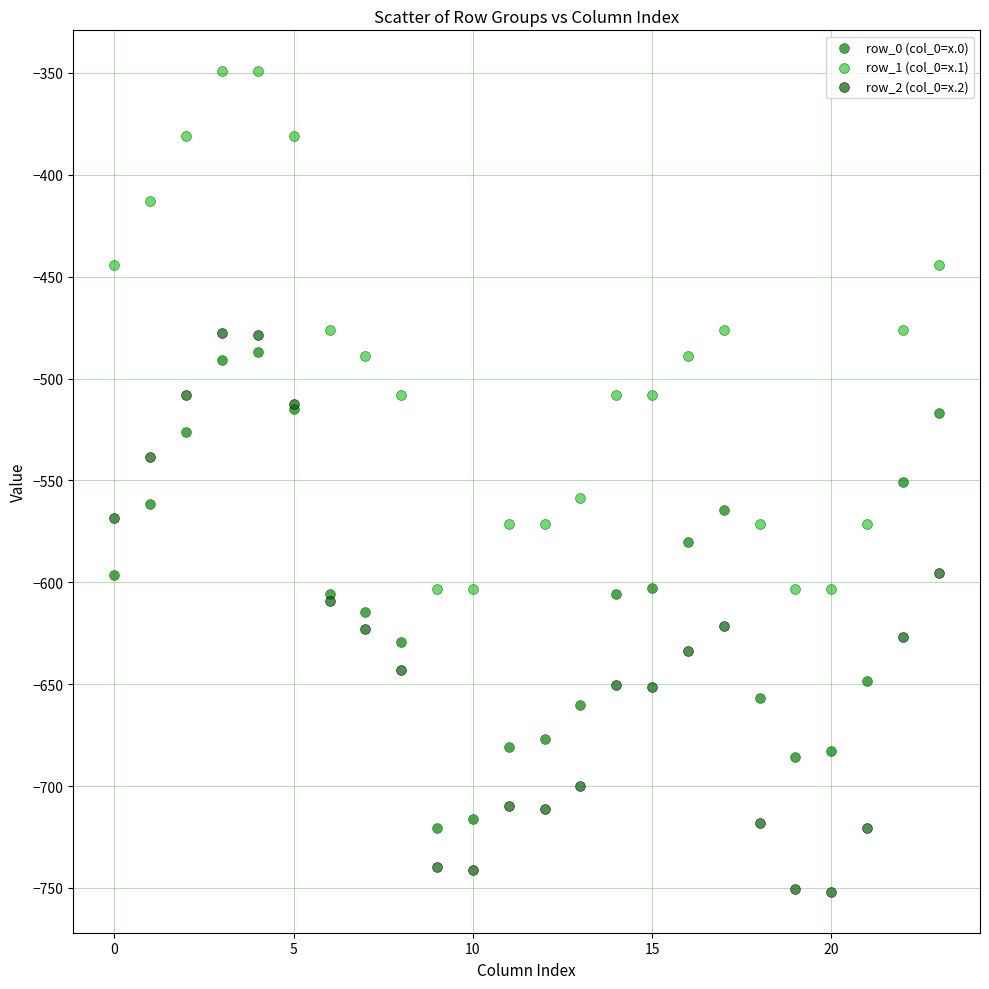

What are all the series names shown in the legend?

row_0 (col_0=x.0), row_1 (col_0=x.1), row_2 (col_0=x.2)